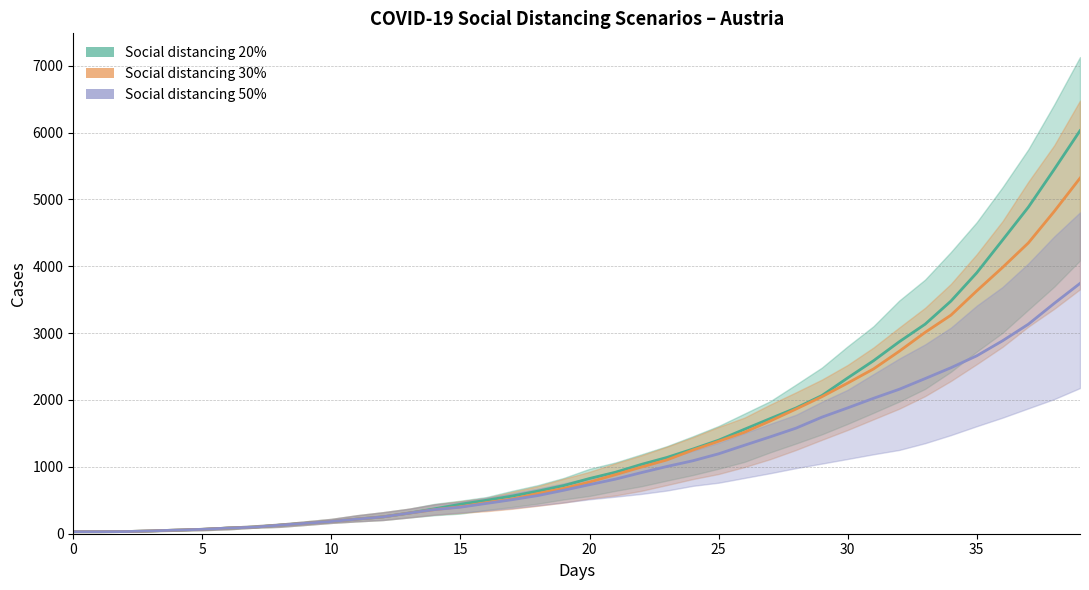

Rank the series by their maximum value, from lowest to highest.

Social distancing 50%, Social distancing 30%, Social distancing 20%